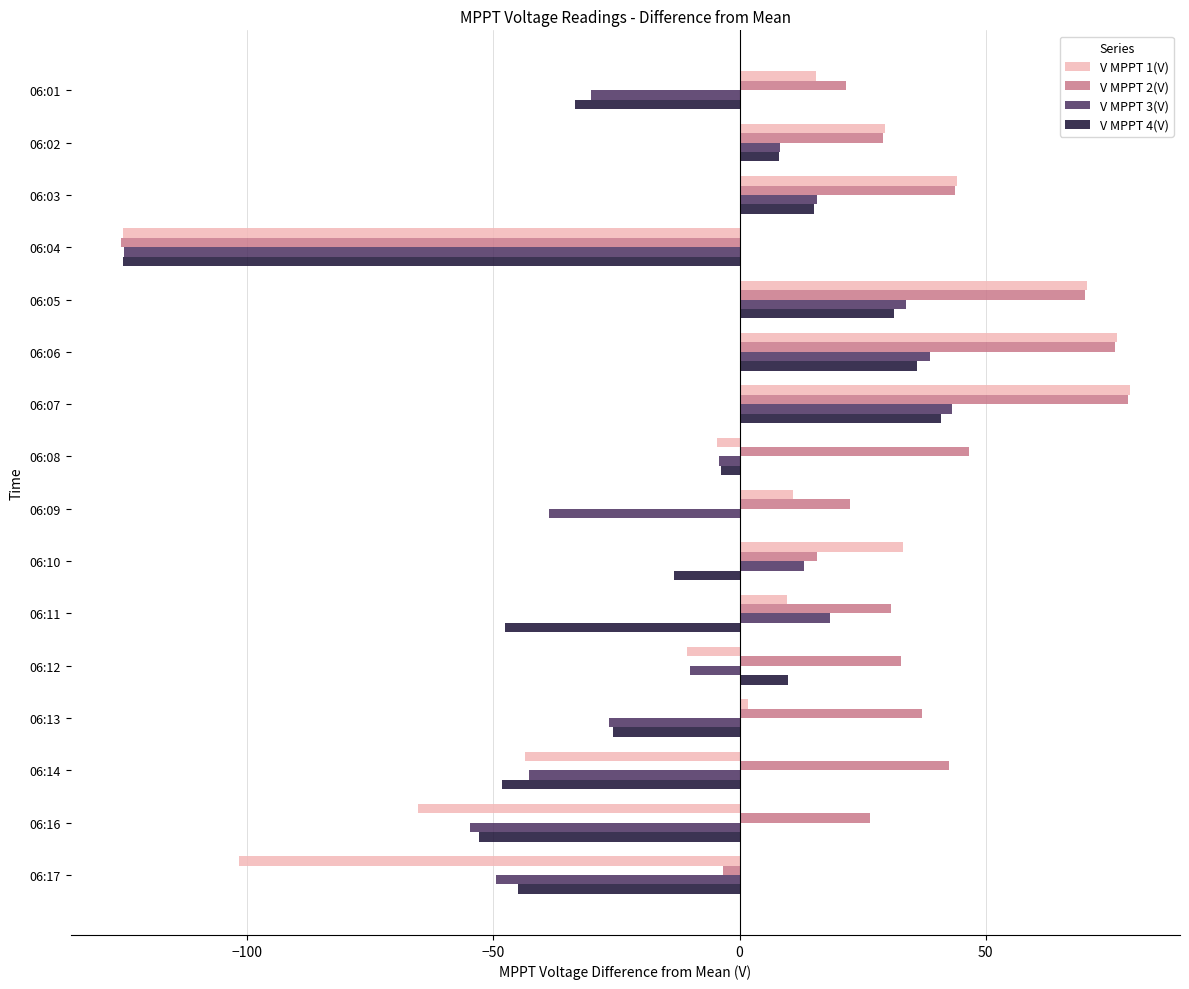

True or false: V MPPT 3(V) has a value of -42.9 at 06:14.

True